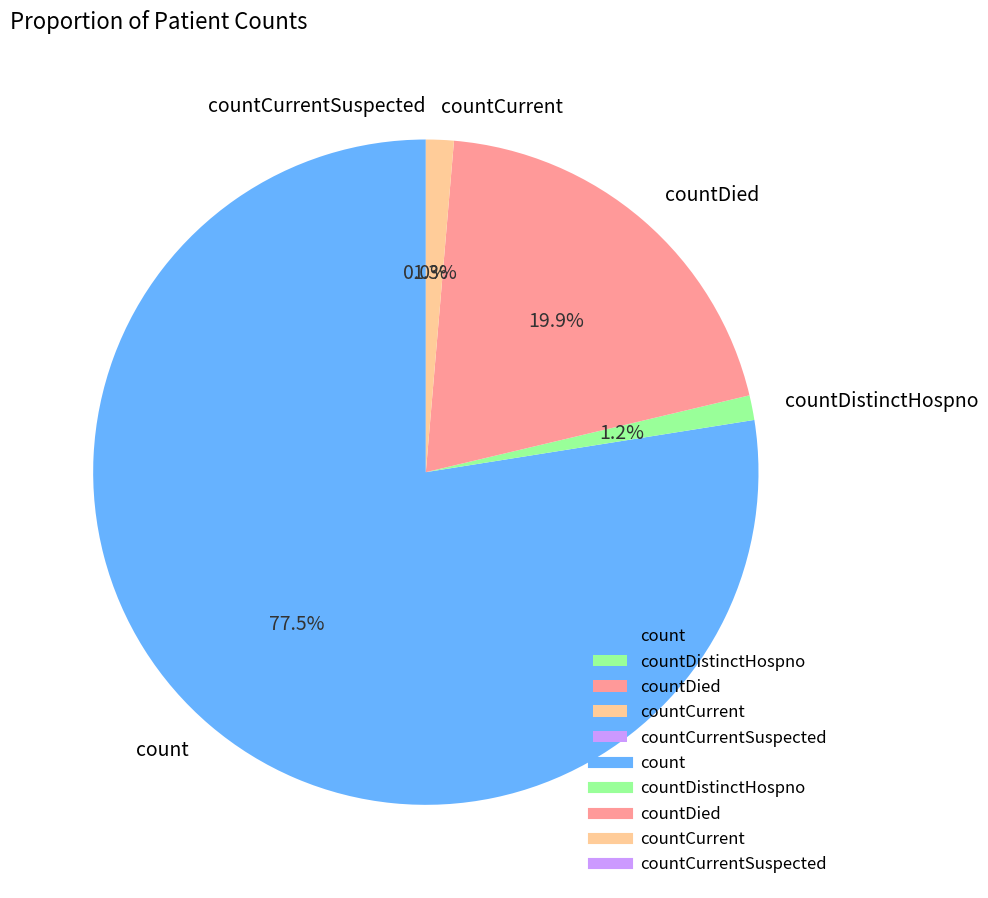

To the nearest percent, what is the combined percentage of countCurrent and countCurrentSuspected?

1%